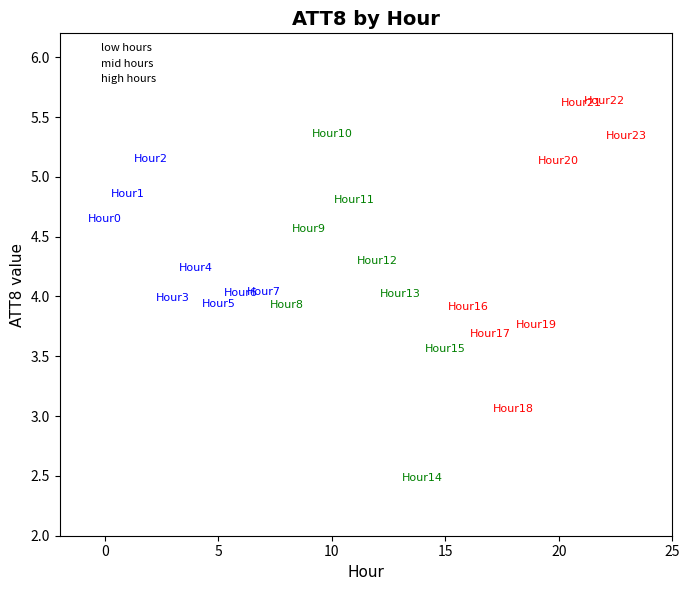

Which series contains the lowest Y value?

mid hours